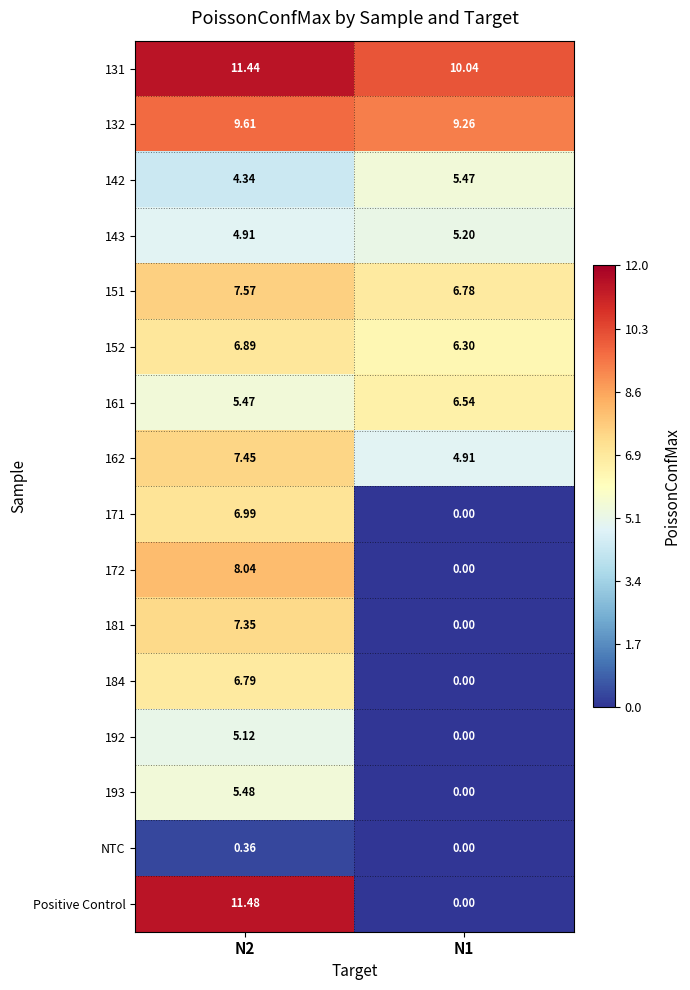

Which series changed the most between N2 and N1?

Positive Control